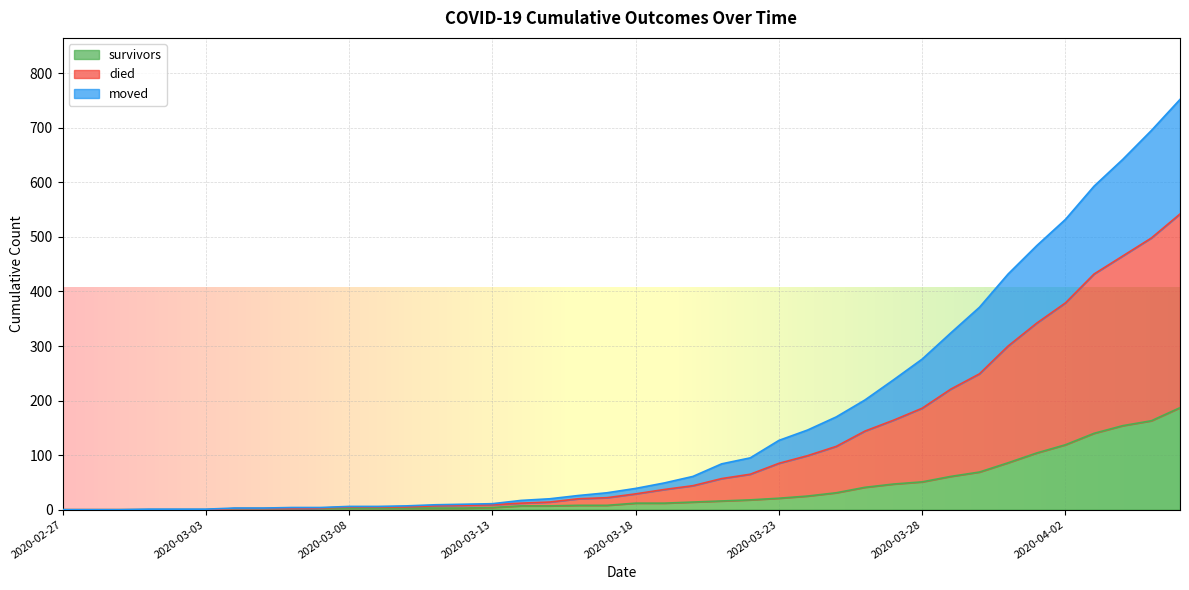

Which has a higher value, 2020-03-12 or 2020-03-05?

2020-03-12